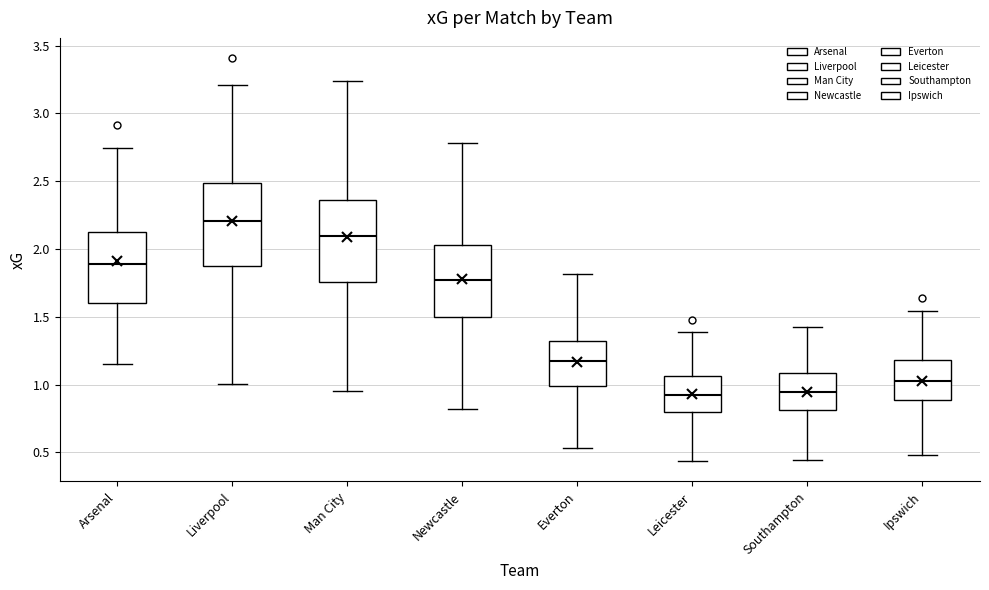

Reading left to right, read every box against the y-axis: the position of its median line, the range the box covers, and the ends of its whiskers. The values are not printed on the chart, so give them approximately, as read against the axis.

Arsenal: median 1.90, box 1.60 to 2.15, whiskers 1.15 to 2.75
Liverpool: median 2.20, box 1.85 to 2.50, whiskers 1.00 to 3.20
Man City: median 2.10, box 1.75 to 2.35, whiskers 0.95 to 3.25
Newcastle: median 1.75, box 1.50 to 2.05, whiskers 0.80 to 2.80
Everton: median 1.15, box 1.00 to 1.30, whiskers 0.55 to 1.80
Leicester: median 0.90, box 0.80 to 1.05, whiskers 0.45 to 1.40
Southampton: median 0.95, box 0.80 to 1.10, whiskers 0.45 to 1.40
Ipswich: median 1.05, box 0.90 to 1.20, whiskers 0.50 to 1.55